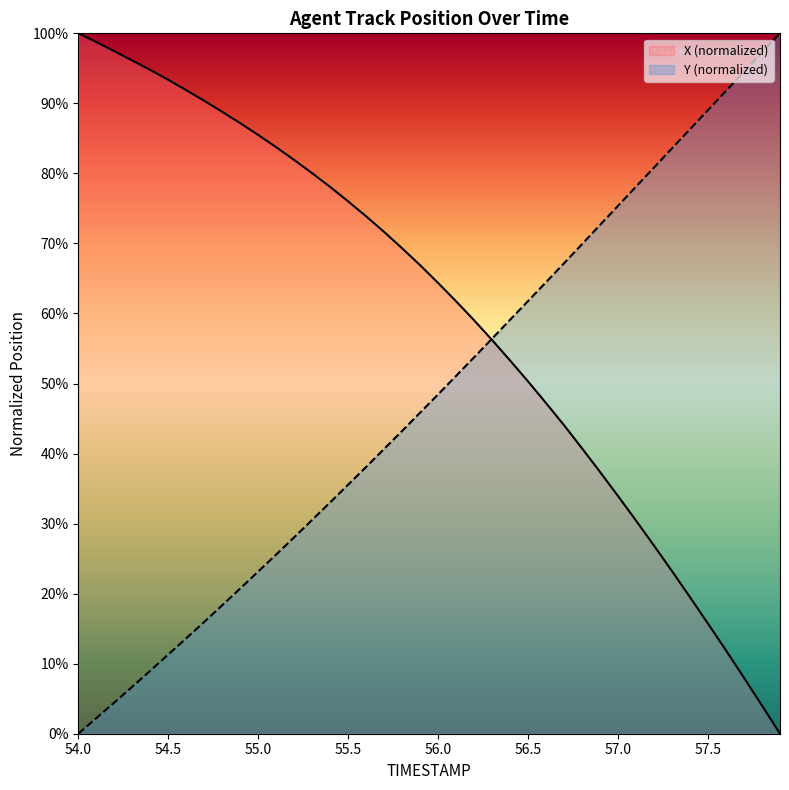

Does the chart display data point markers on the line(s)?

No